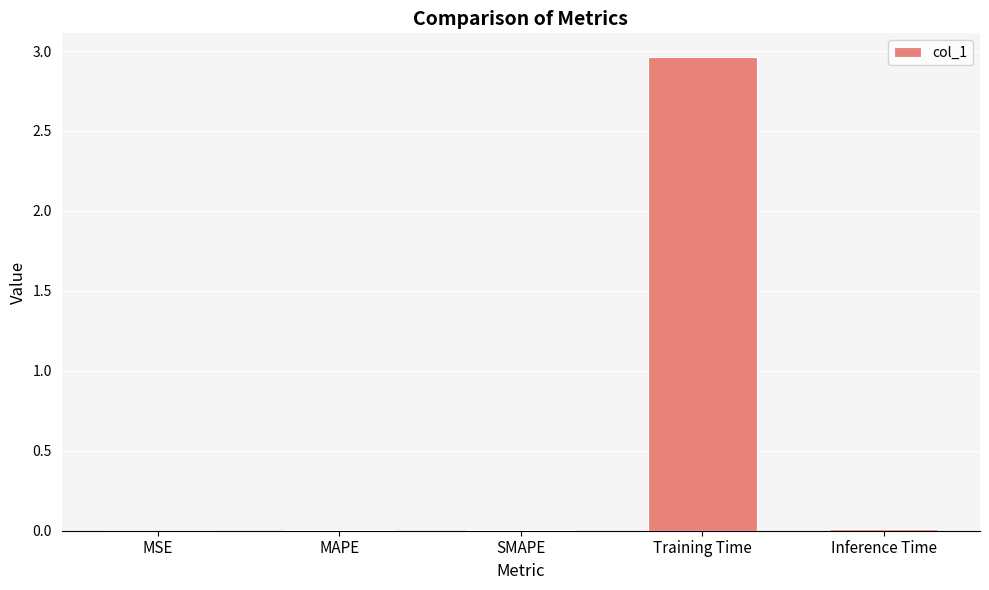

Which category has the highest value across all series?

Training Time